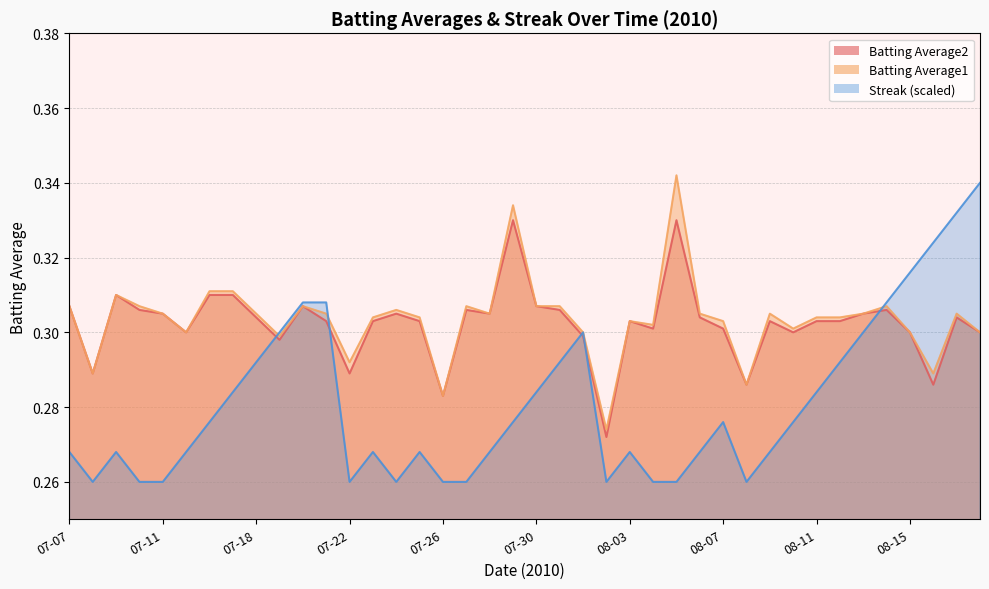

Reading right to left, transcribe all the data shown in this chart.

Batting Average1: 0.3	0.3	0.3	0.3	0.3	0.3	0.3	0.3	0.3	0.3	0.3	0.3	0.3	0.3	0.3	0.3	0.3	0.3	0.3	0.3	0.3	0.3	0.3	0.3	0.3	0.3	0.3	0.3	0.3	0.3	0.3	0.3	0.3	0.3	0.3	0.3	0.3	0.3	0.3	0.3
Batting Average2: 0.3	0.3	0.3	0.3	0.3	0.3	0.3	0.3	0.3	0.3	0.3	0.3	0.3	0.3	0.3	0.3	0.3	0.3	0.3	0.3	0.3	0.3	0.3	0.3	0.3	0.3	0.3	0.3	0.3	0.3	0.3	0.3	0.3	0.3	0.3	0.3	0.3	0.3	0.3	0.3
Streak: 0.3	0.3	0.3	0.3	0.3	0.3	0.3	0.3	0.3	0.3	0.3	0.3	0.3	0.3	0.3	0.3	0.3	0.3	0.3	0.3	0.3	0.3	0.3	0.3	0.3	0.3	0.3	0.3	0.3	0.3	0.3	0.3	0.3	0.3	0.3	0.3	0.3	0.3	0.3	0.3